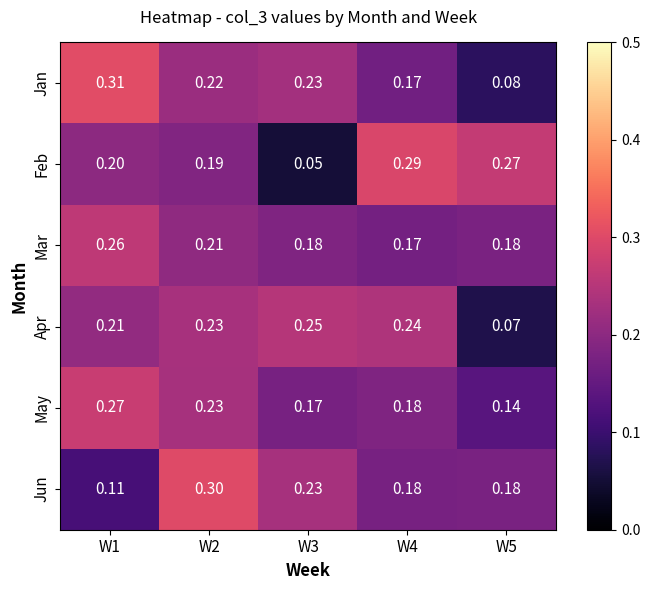

Rank the series by their maximum value, from lowest to highest.

Apr, Mar, May, Feb, Jun, Jan